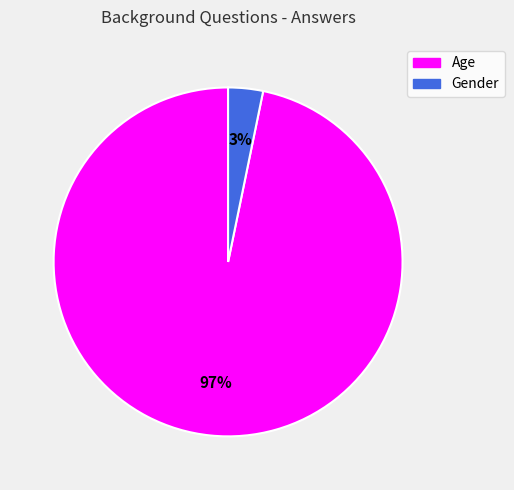

Is the sum of Age and Gender greater than half?

Yes